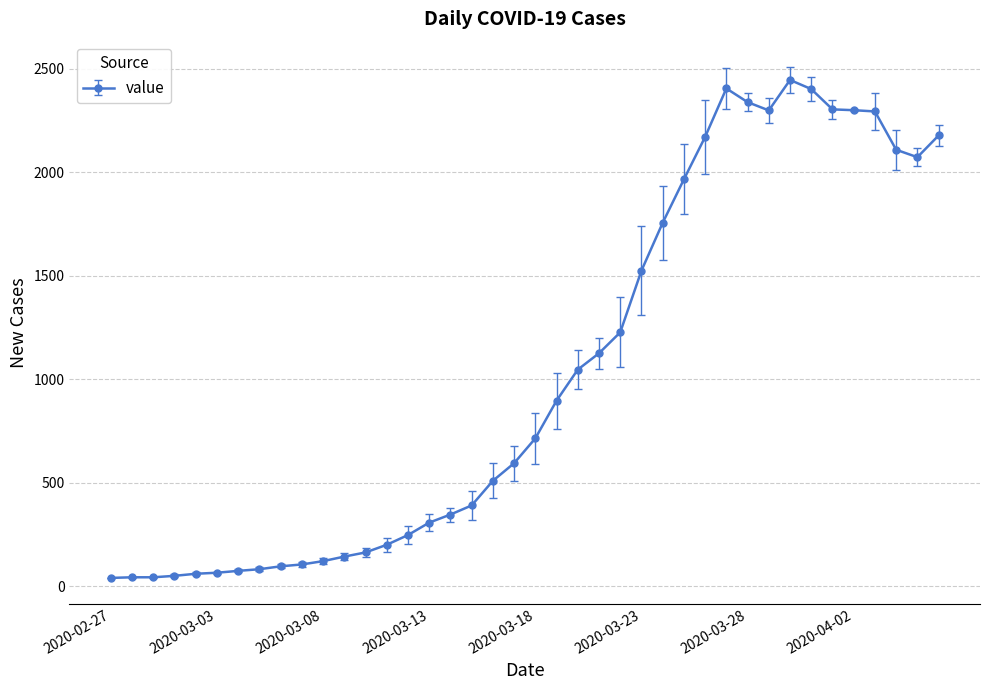

What is the greatest value displayed?

2445